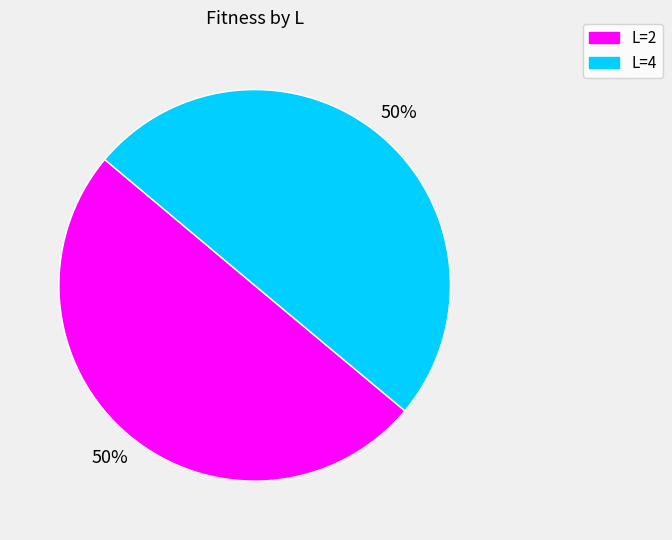

Is the sum of L=4 and L=2 greater than half?

Yes